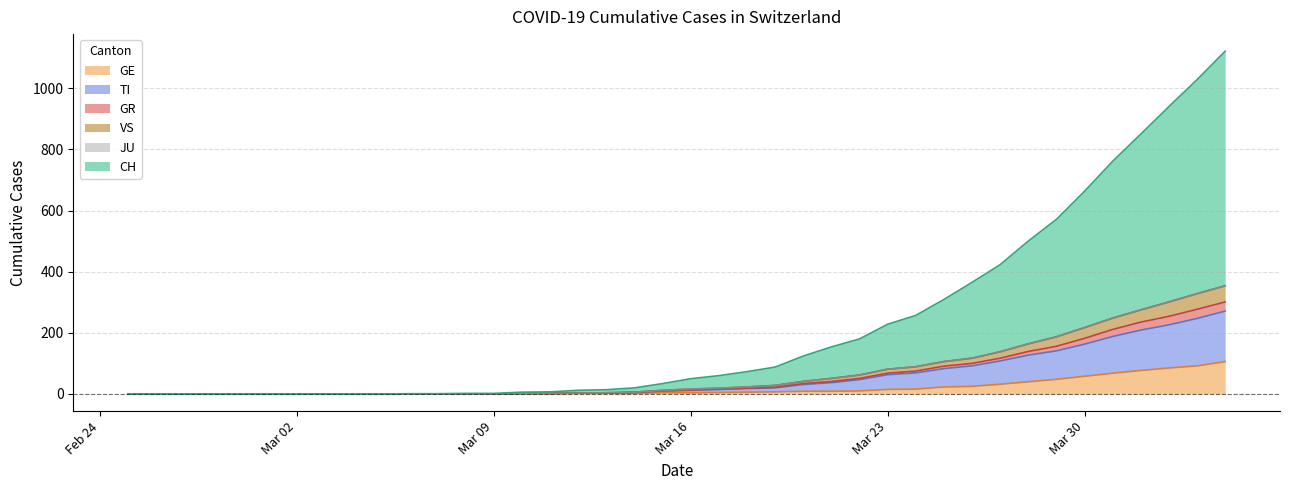

How many values in the CH series are below 50?

20